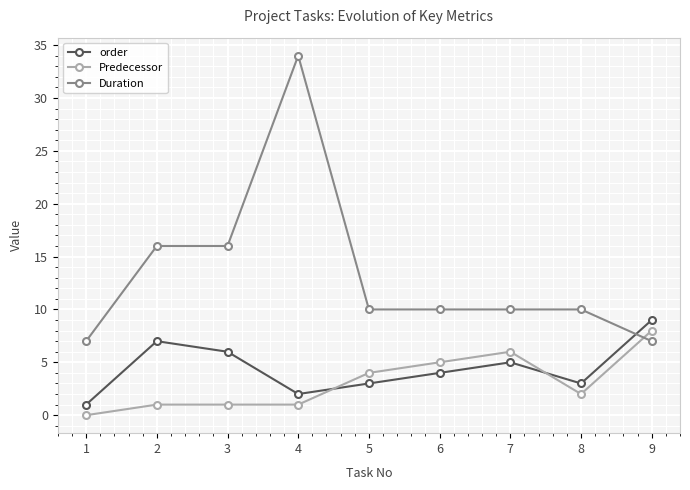

What is the greatest value displayed?

34